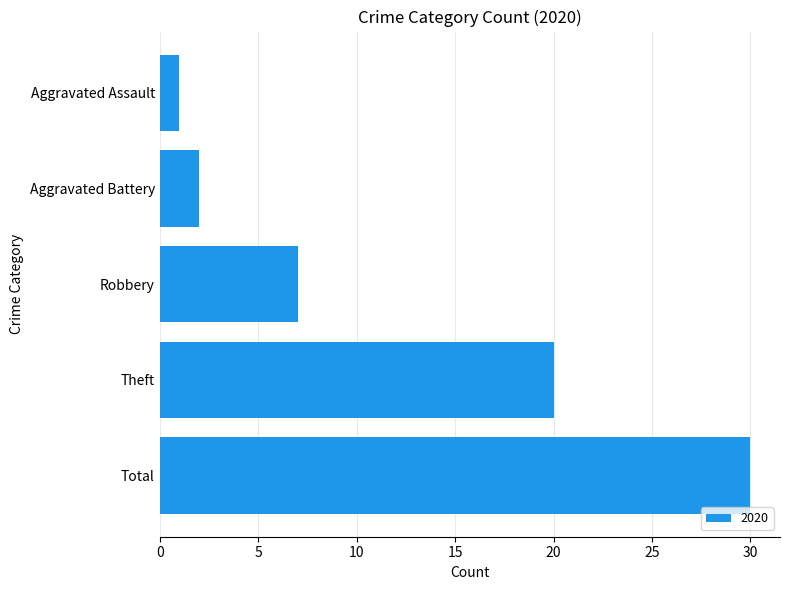

Rank the categories by value from lowest to highest.

Aggravated Assault, Aggravated Battery, Robbery, Theft, Total